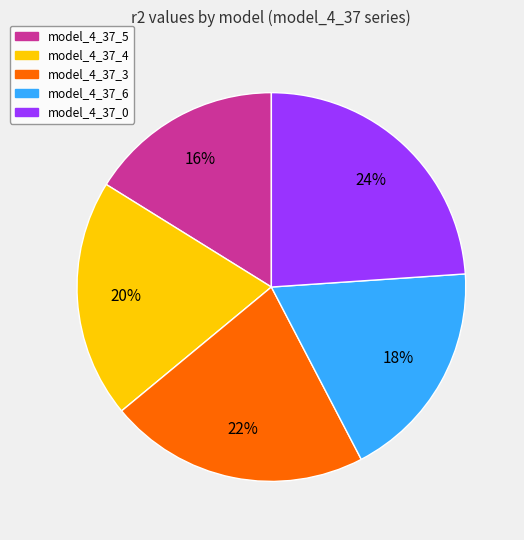

The model_4_37_3 slice represents 33% of the pie. True or false?

False